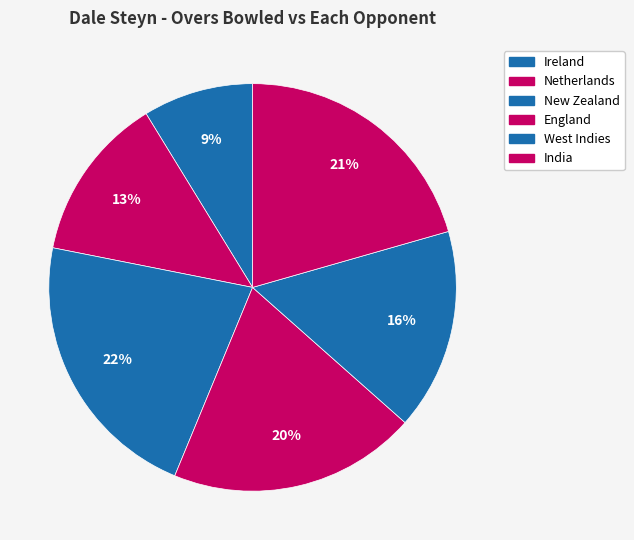

Which slice is the largest?

New Zealand